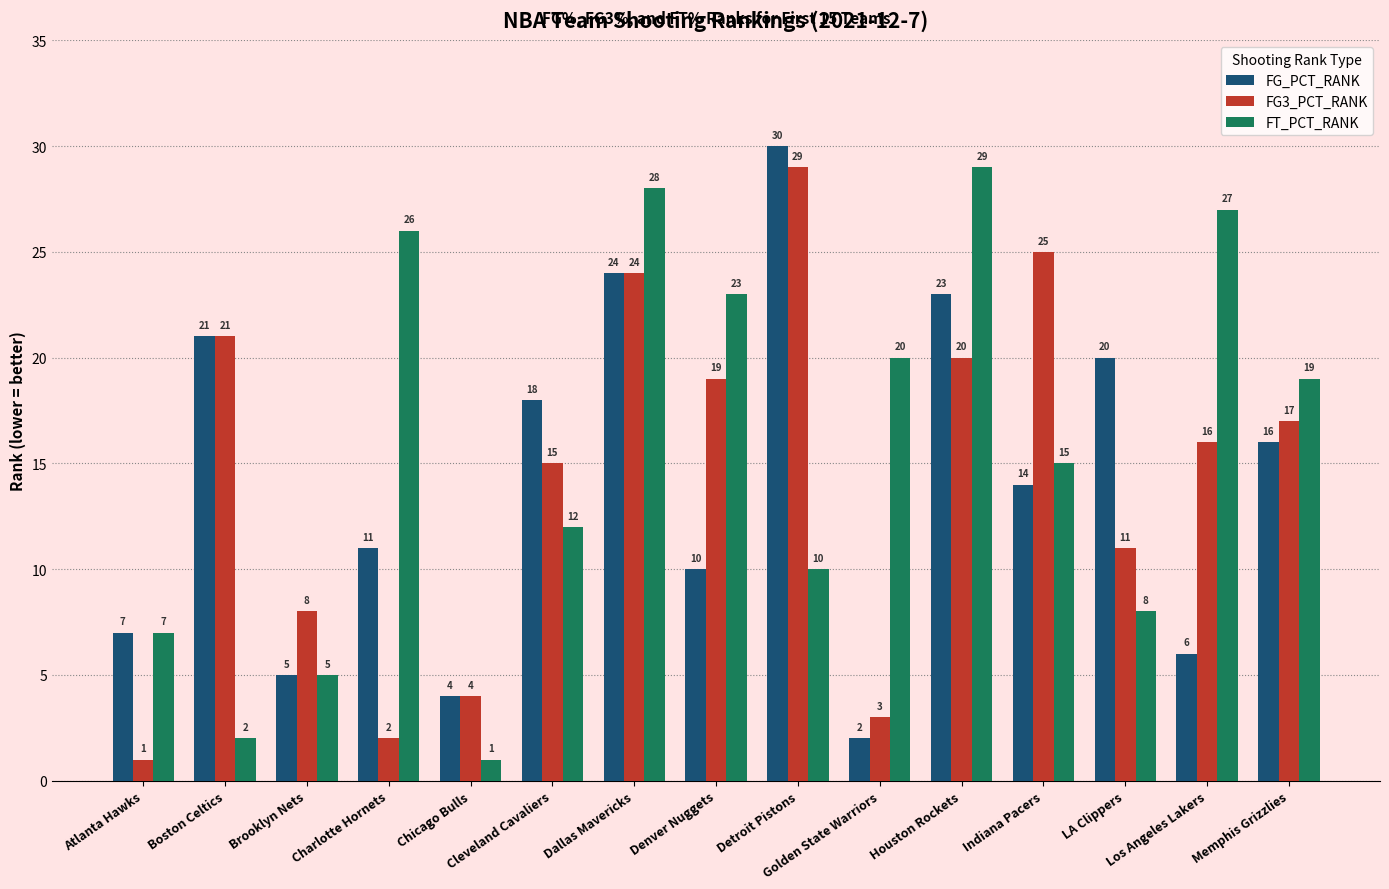

At which category is the sum across all series the highest?

Dallas Mavericks